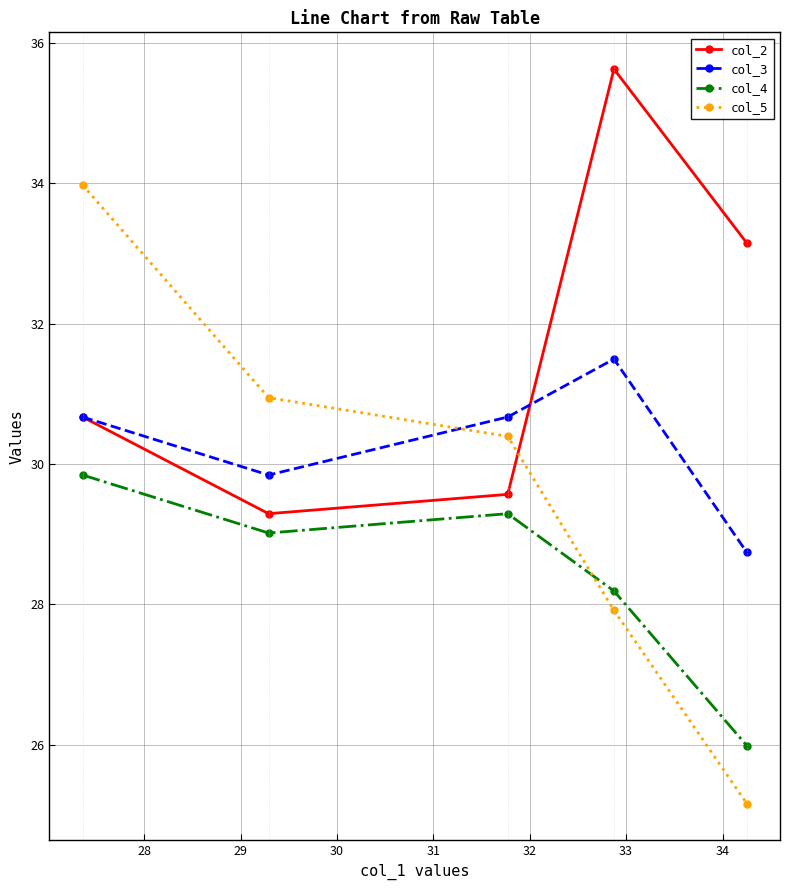

Which series has the largest range (max minus min)?

col_5